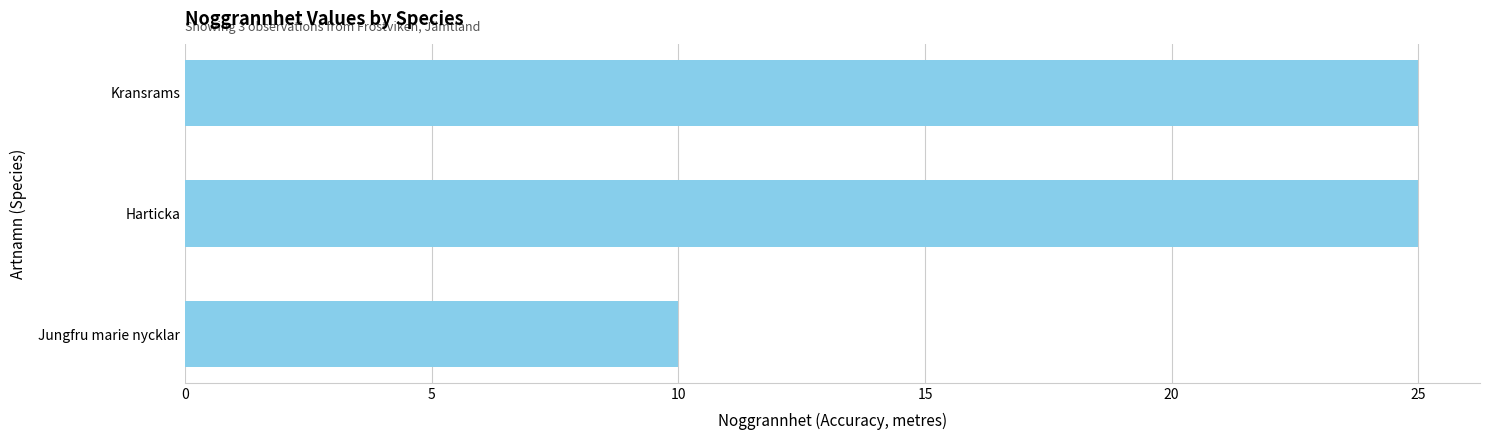

The chart shows a value of 44 at Kransrams. True or false?

False